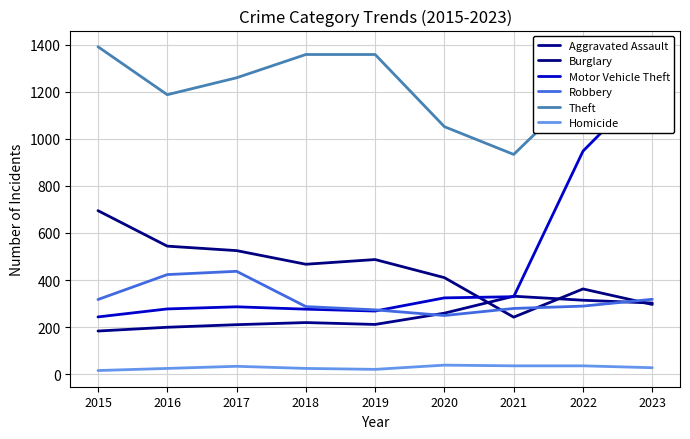

What are all the series names shown in the legend?

Aggravated Assault, Burglary, Motor Vehicle Theft, Robbery, Theft, Homicide